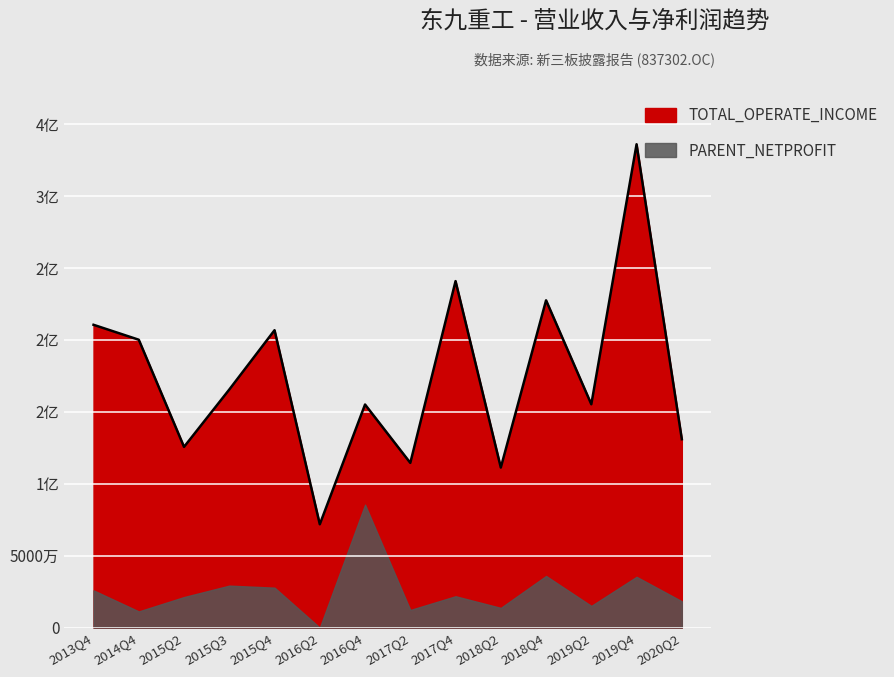

At which category does the data reach its first local peak?

2015Q4